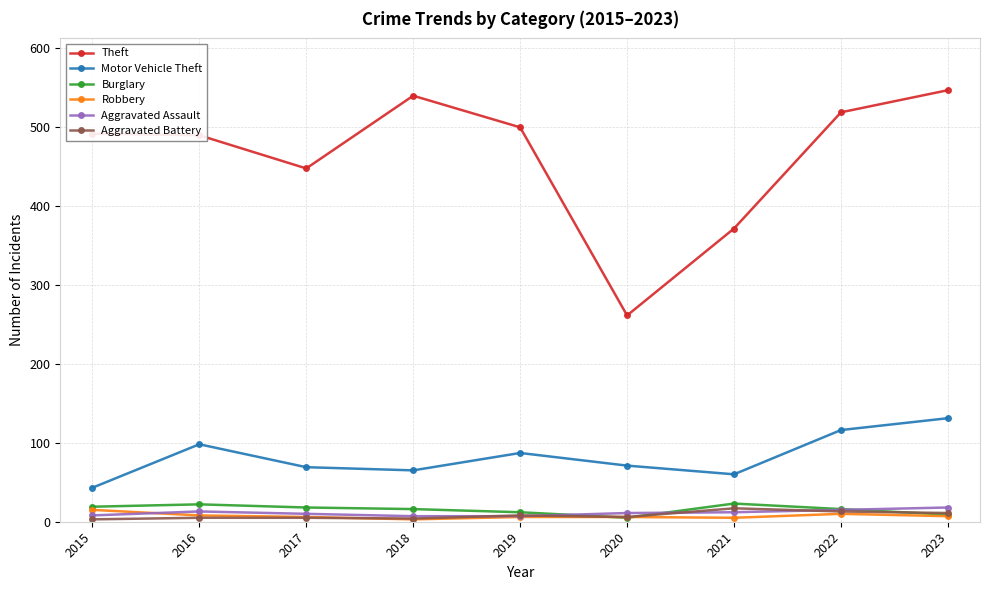

Is it true that Theft equals 518 at 2022?

True